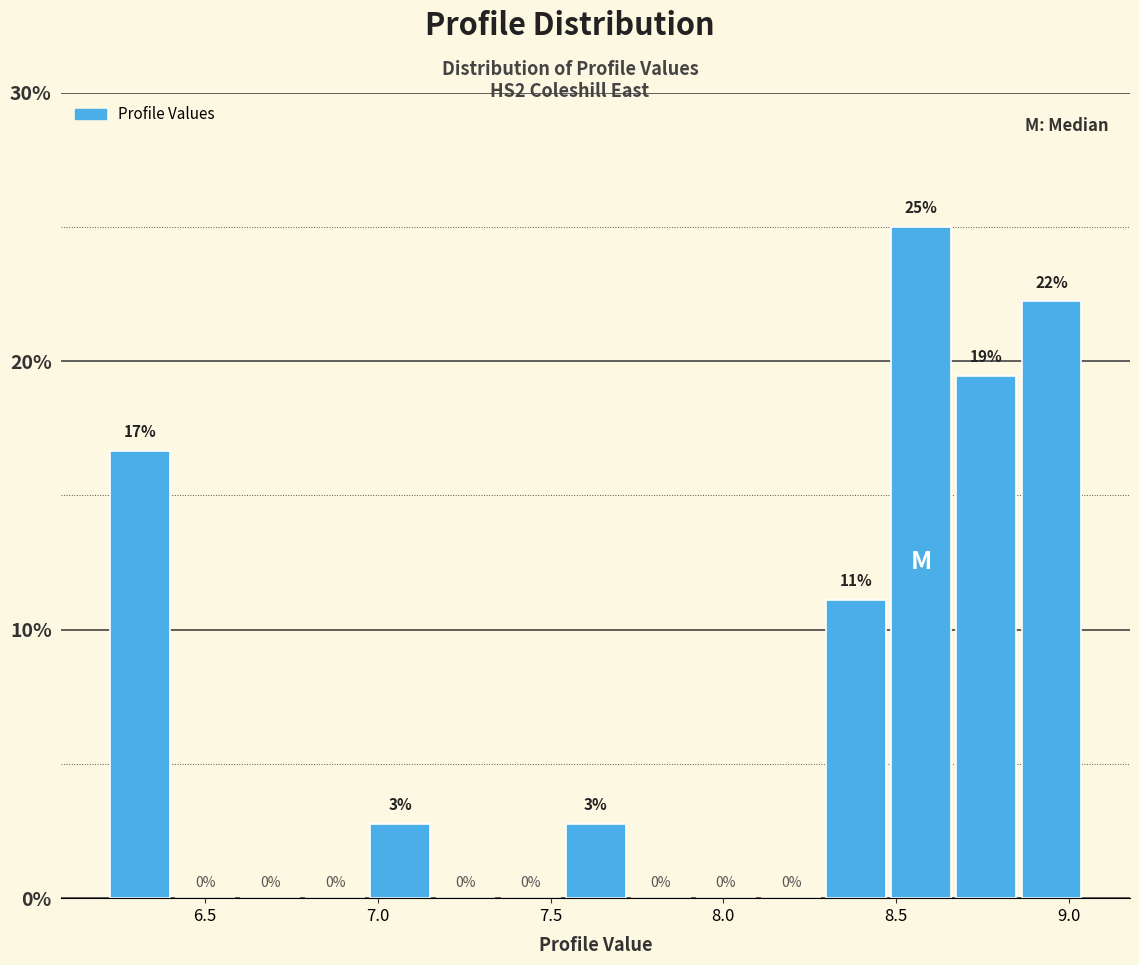

Read against the x-axis, roughly where is the centre of the tallest bar?

8.55